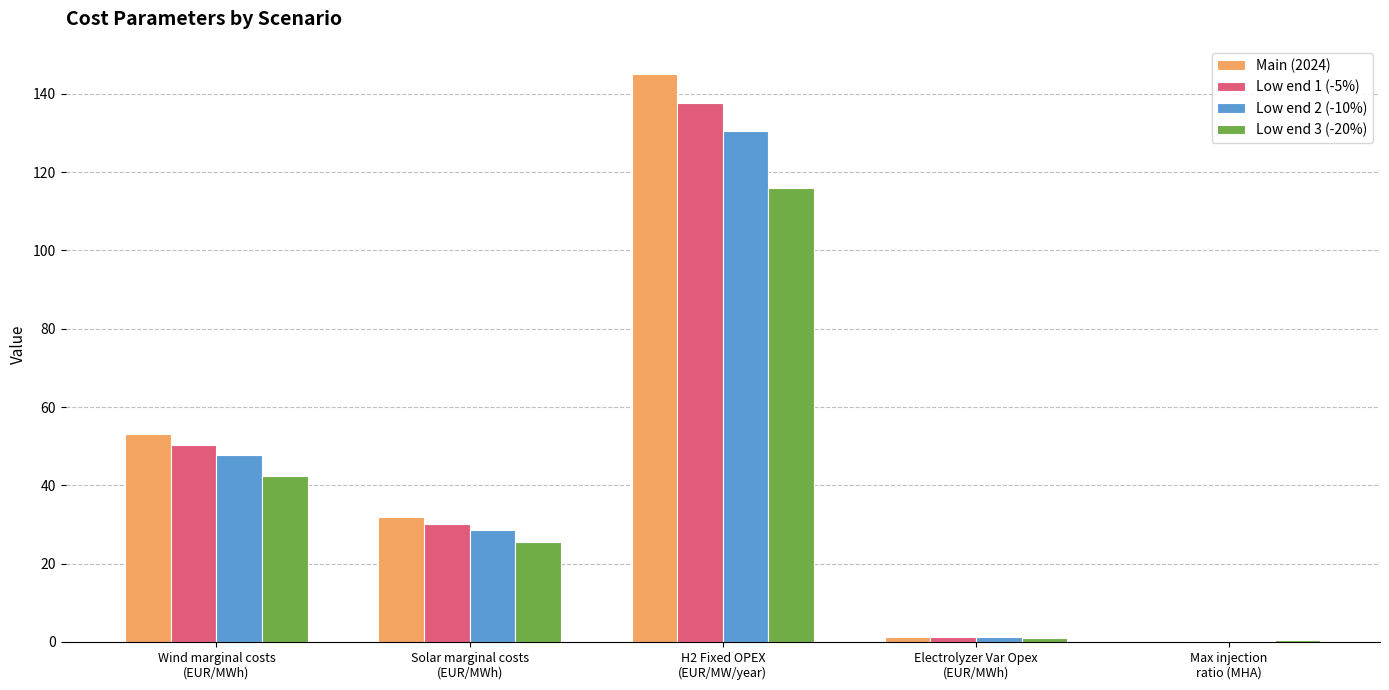

What is the maximum value shown in the chart?

145.0